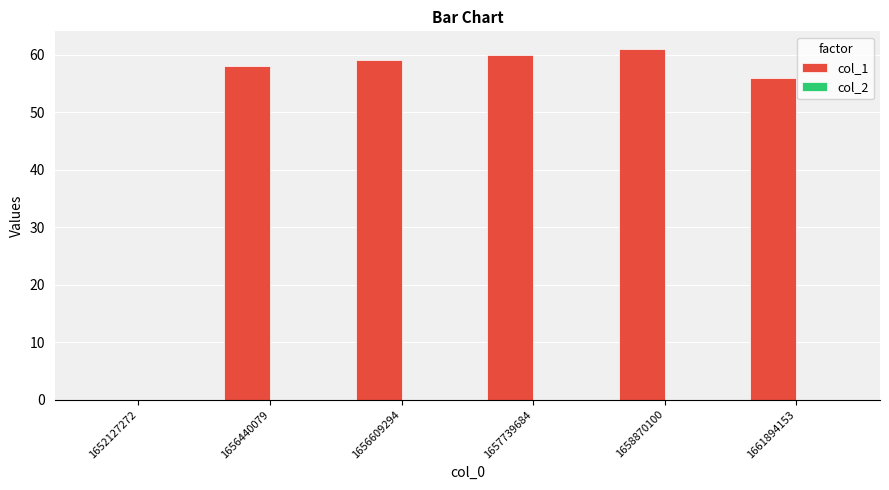

Reading left to right, list all the values displayed in this chart.

1652127272=0	1656440079=58	1656609294=59	1657739684=60	1658870100=61	1661894153=56